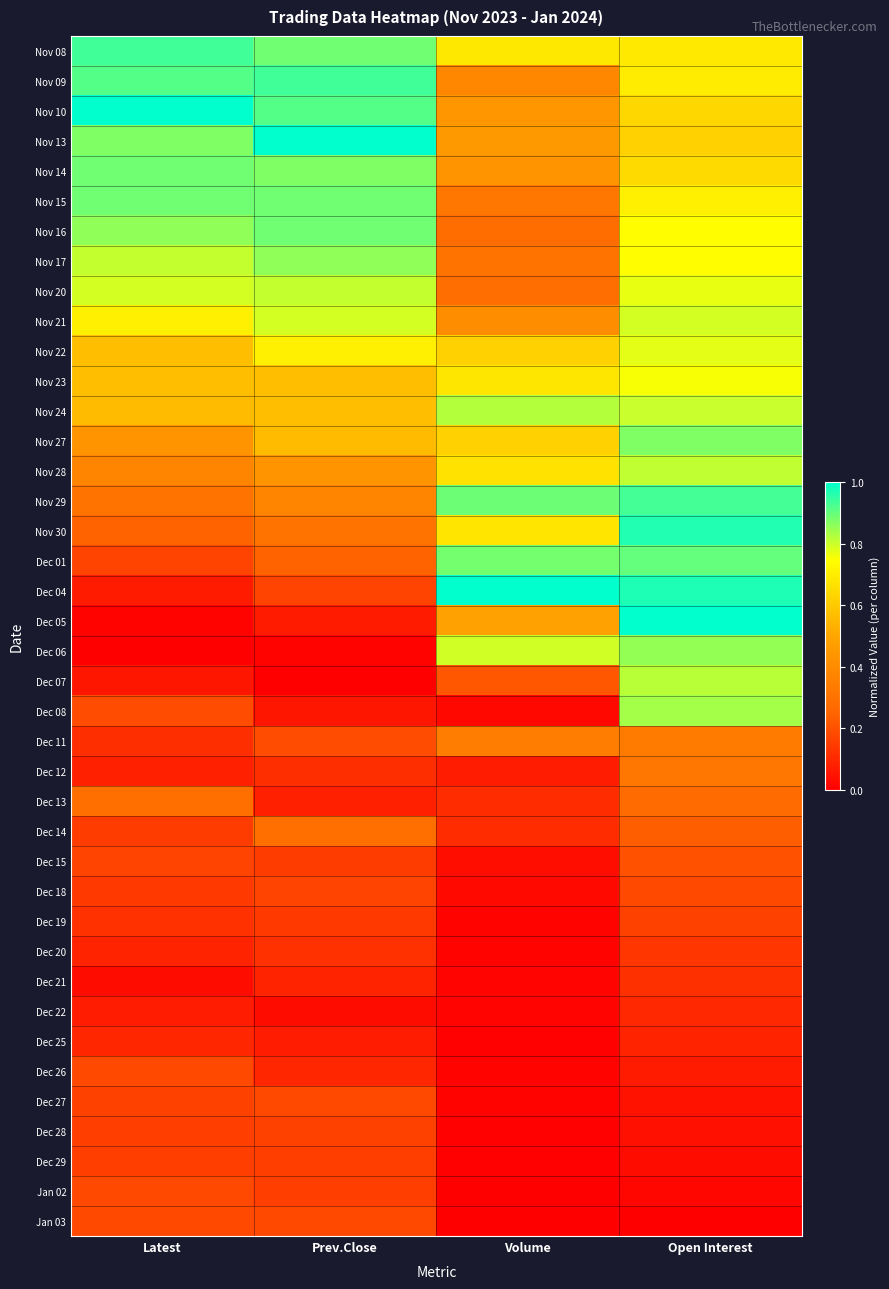

At which category is the sum across all series the highest?

Open Interest